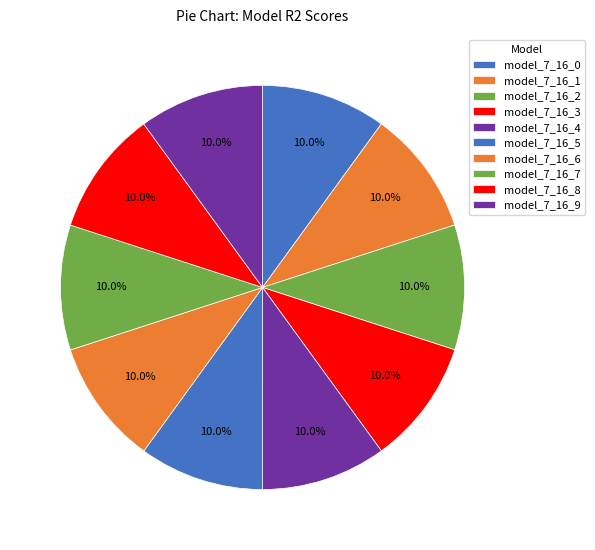

Count the number of slices in the pie.

10